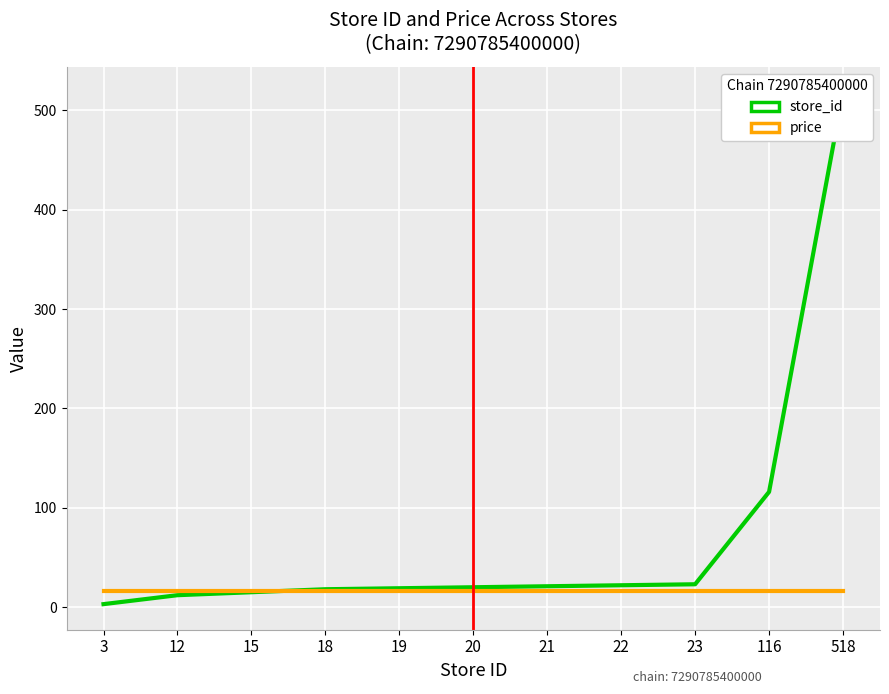

The value of store_id at 15 is 15.0. True or false?

True